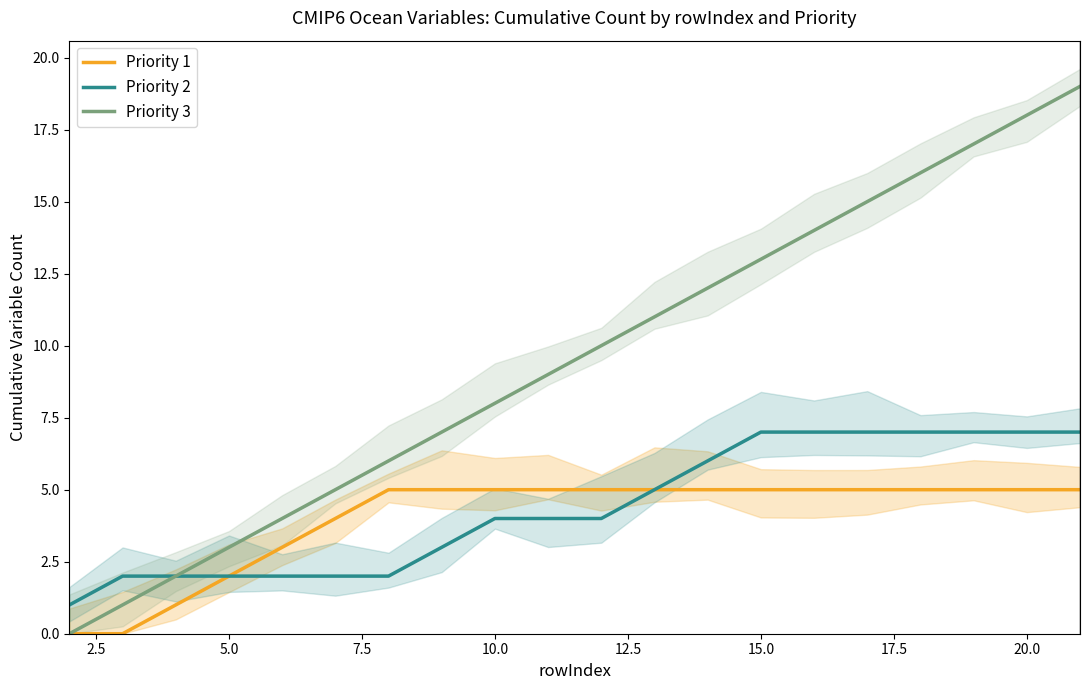

The Priority 3 series shows 13 at 15.0. True or false?

True